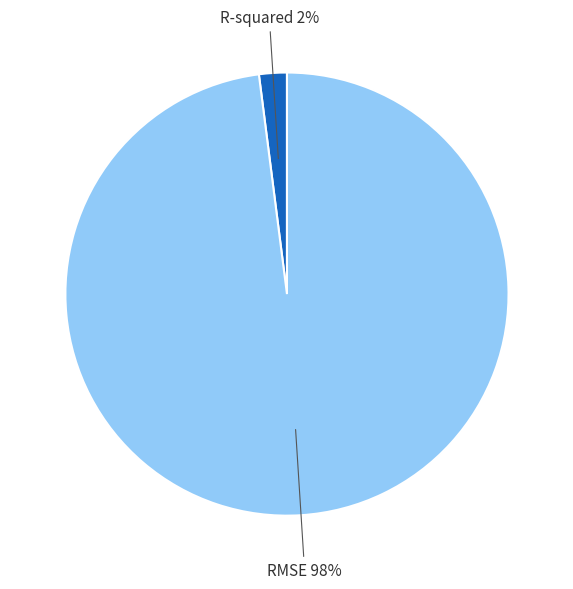

Does any single category account for the majority?

Yes